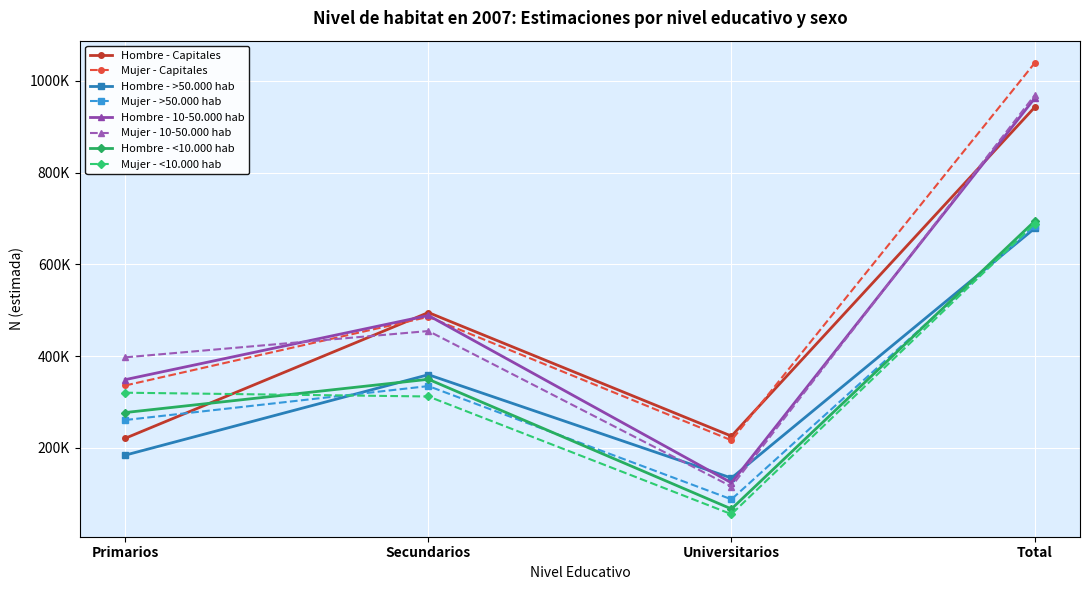

What are all the series names shown in the legend?

Hombre - Capitales, Mujer - Capitales, Hombre - >50.000 hab, Mujer - >50.000 hab, Hombre - 10-50.000 hab, Mujer - 10-50.000 hab, Hombre - <10.000 hab, Mujer - <10.000 hab